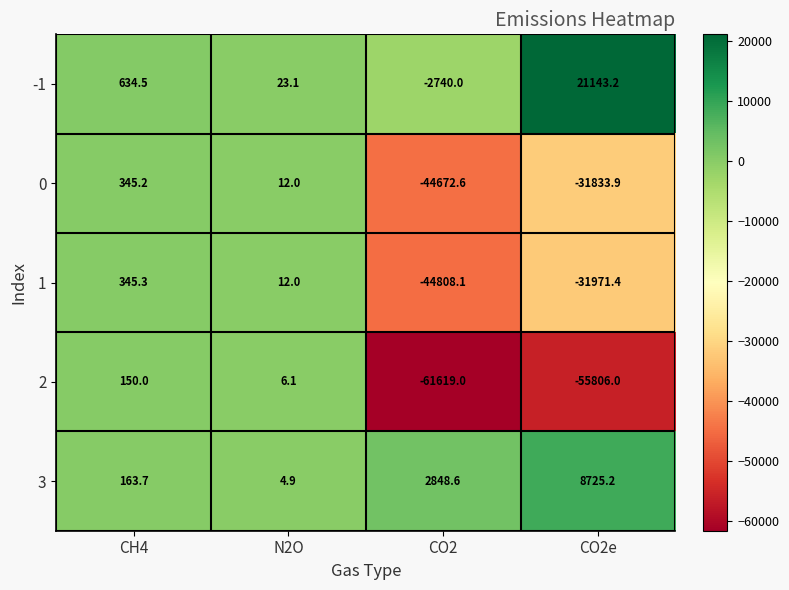

Which series has the largest range (max minus min)?

2